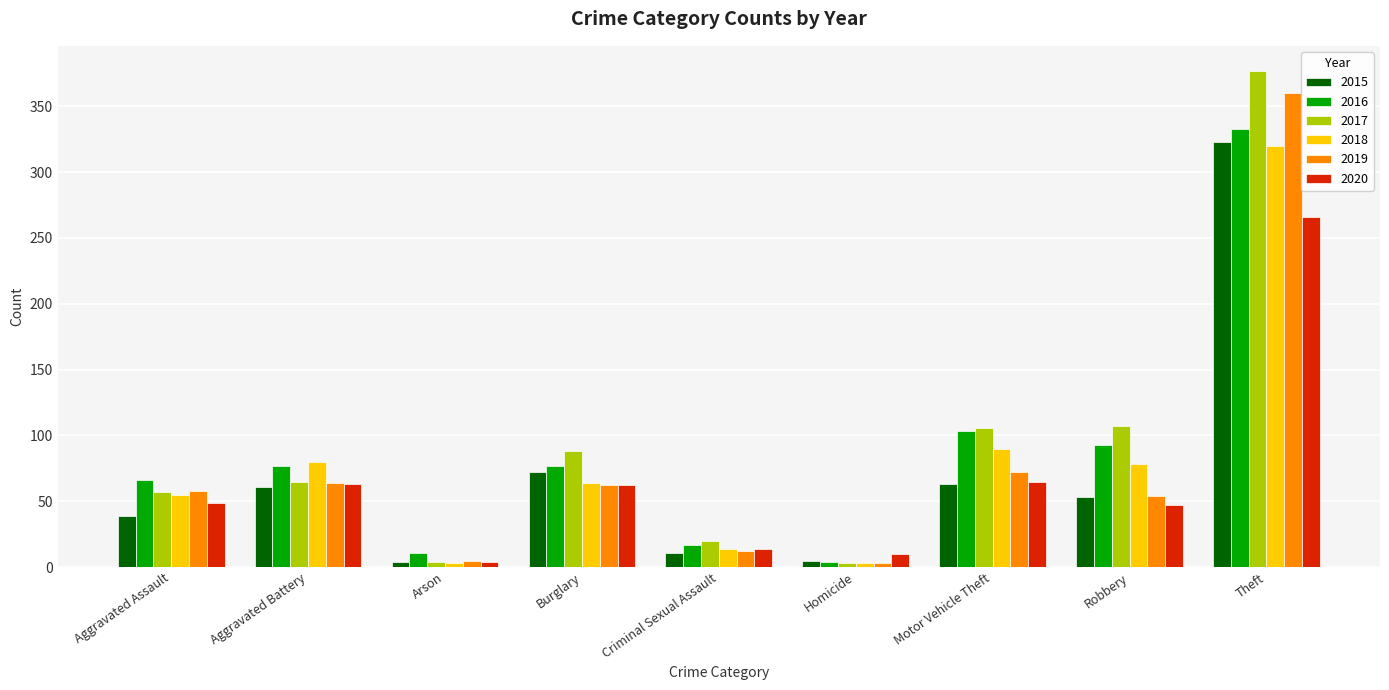

What is the approximate value of 2016 at Burglary, to the nearest 50?

100